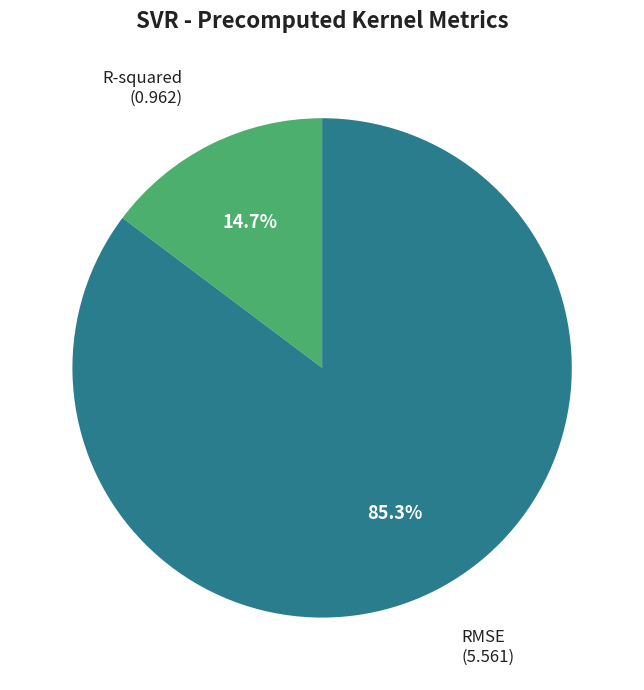

The RMSE slice represents 75% of the pie. True or false?

False